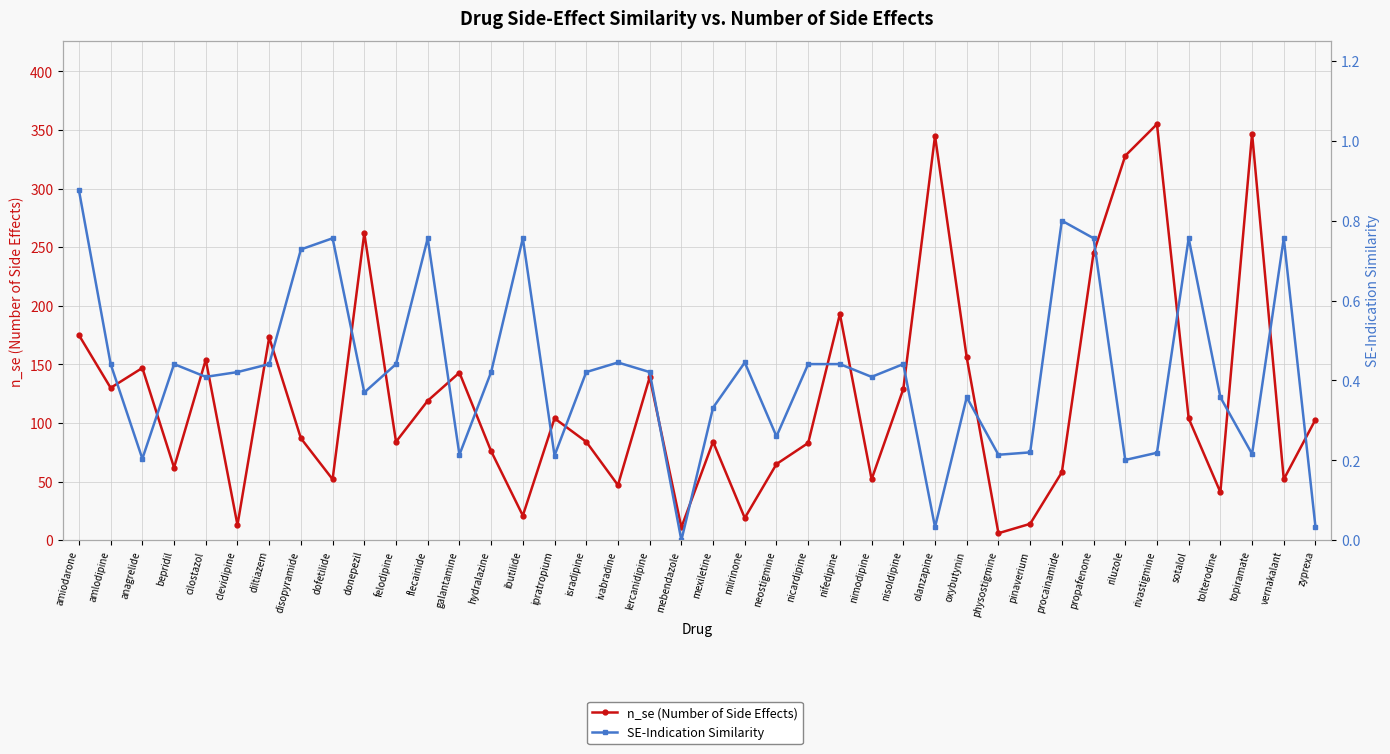

At which label is n_se (Number of Side Effects) closest to 180?

amiodarone